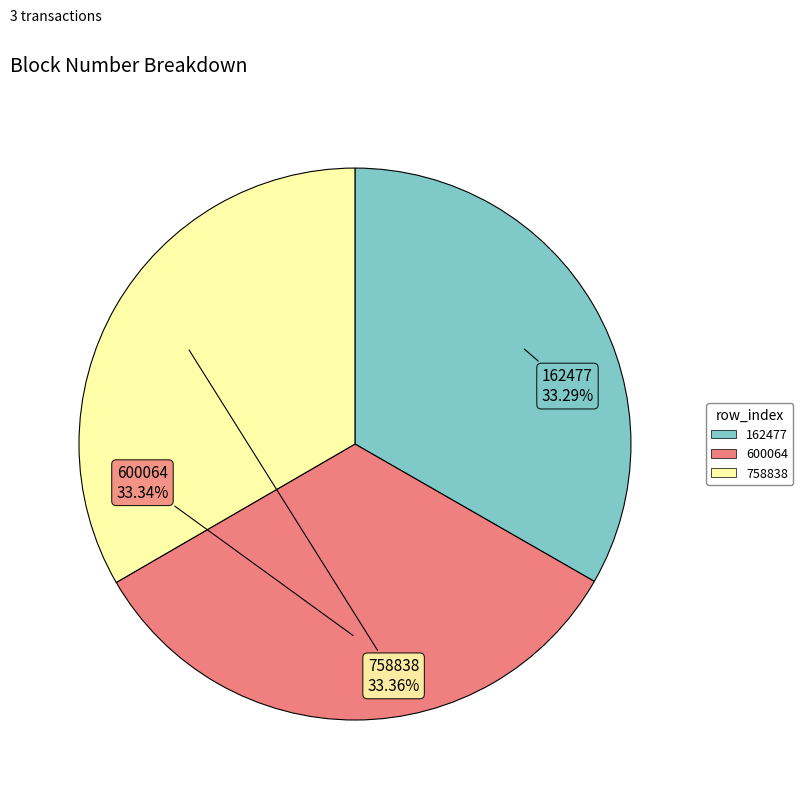

To the nearest percent, what portion does 162477 represent?

33%